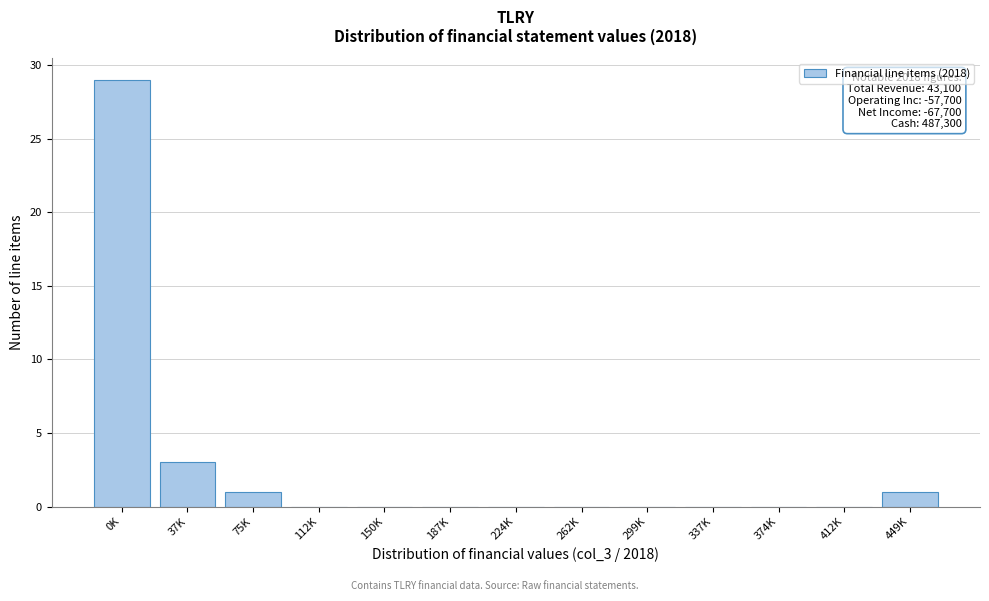

Reading left to right, transcribe all the data shown in this chart.

0K=29	37K=3	75K=1	112K=0	150K=0	187K=0	224K=0	262K=0	299K=0	337K=0	374K=0	412K=0	449K=1